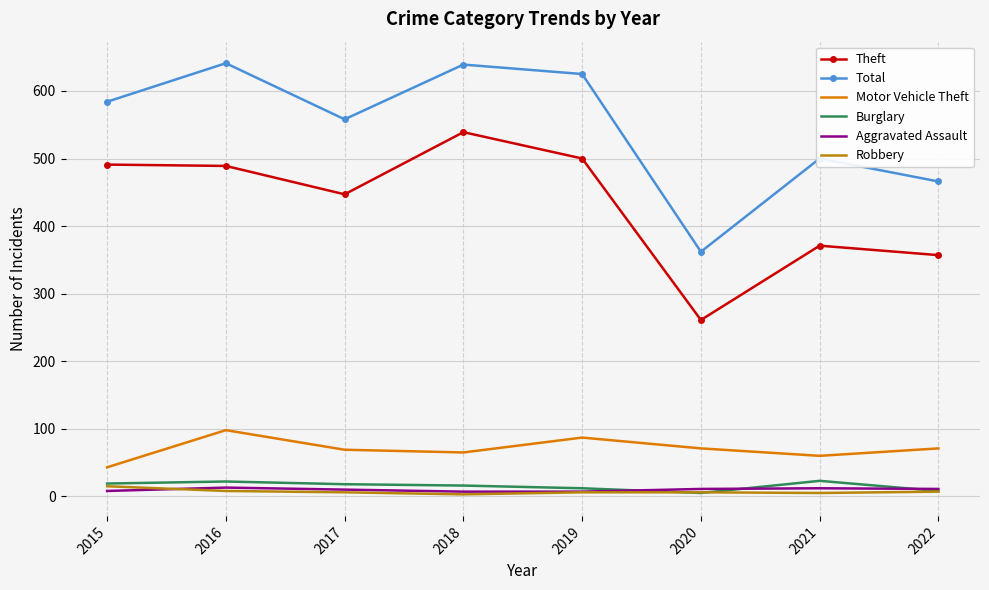

True or false: Theft and Total intersect in this chart.

False